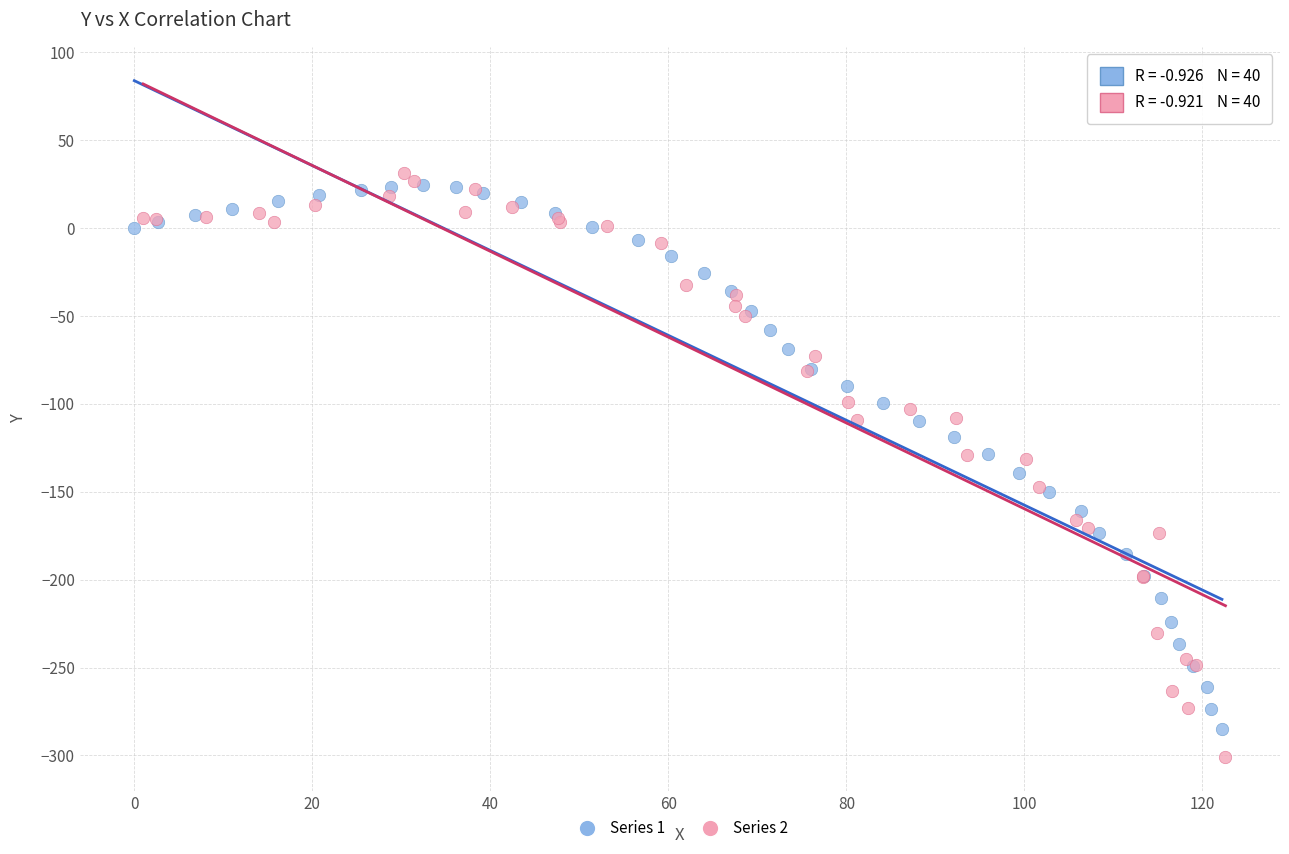

Which series contains the lowest Y value?

Series 2